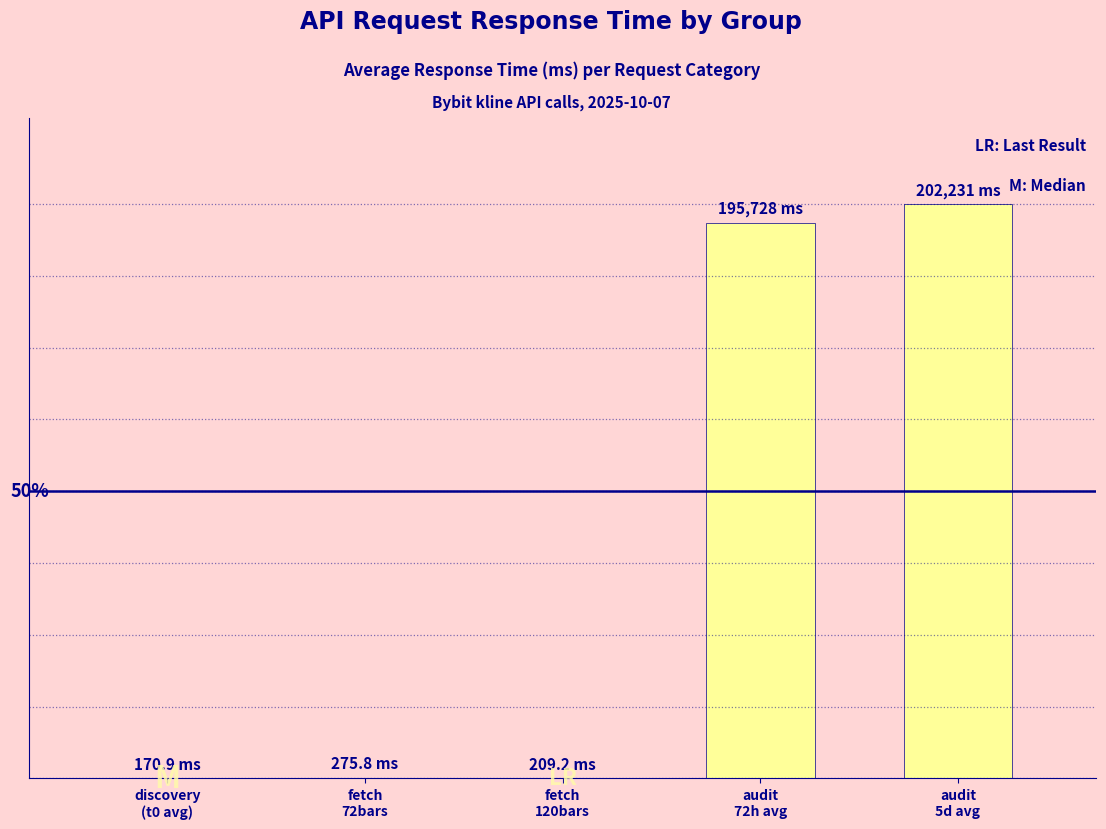

What is the difference between the maximum and second lowest values?

202021.8